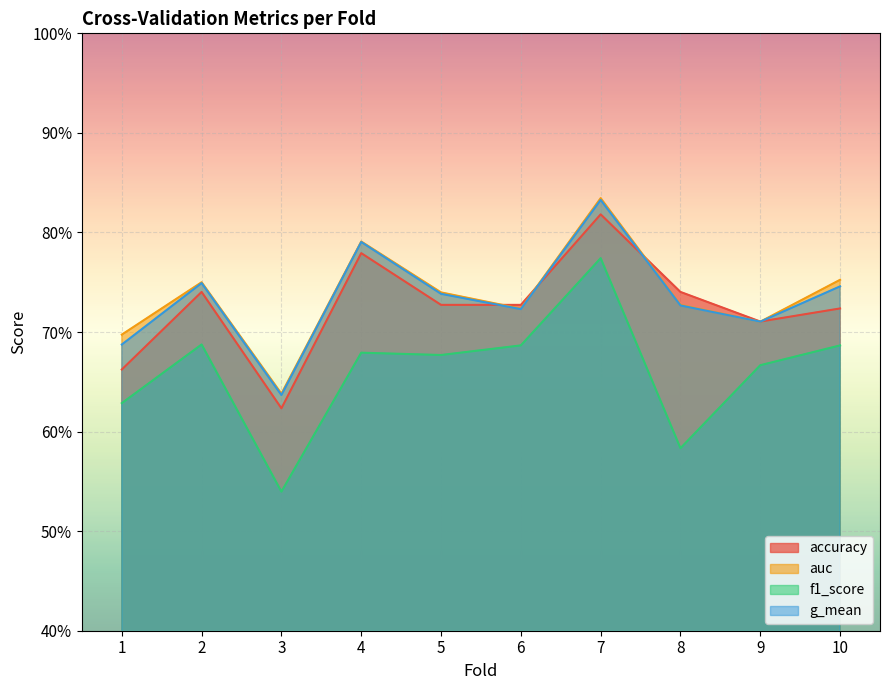

List the series in order of their peak value, highest first.

auc, g_mean, accuracy, f1_score